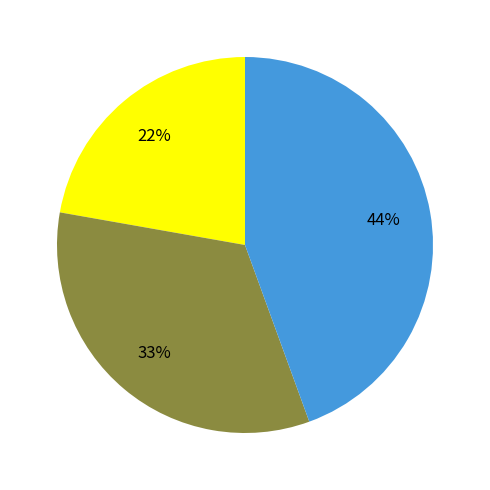

To the nearest percent, what is the average slice percentage?

33%